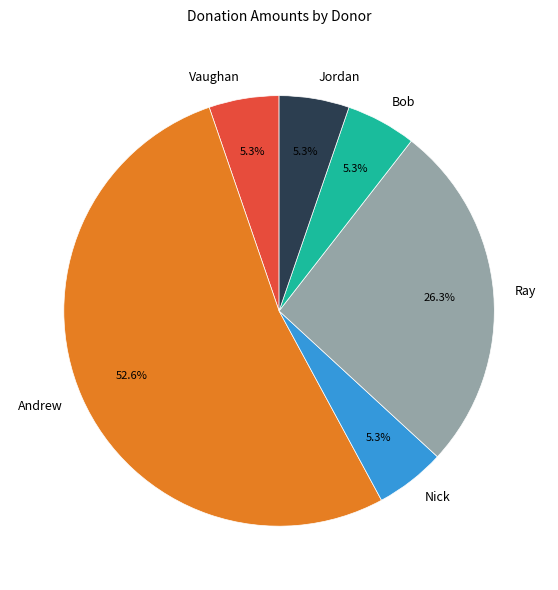

What portion of the pie excludes Jordan?

94.7%